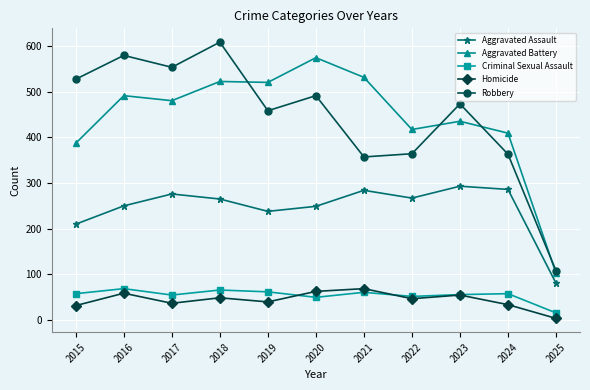

Which label corresponds to the largest value in the chart?

2018